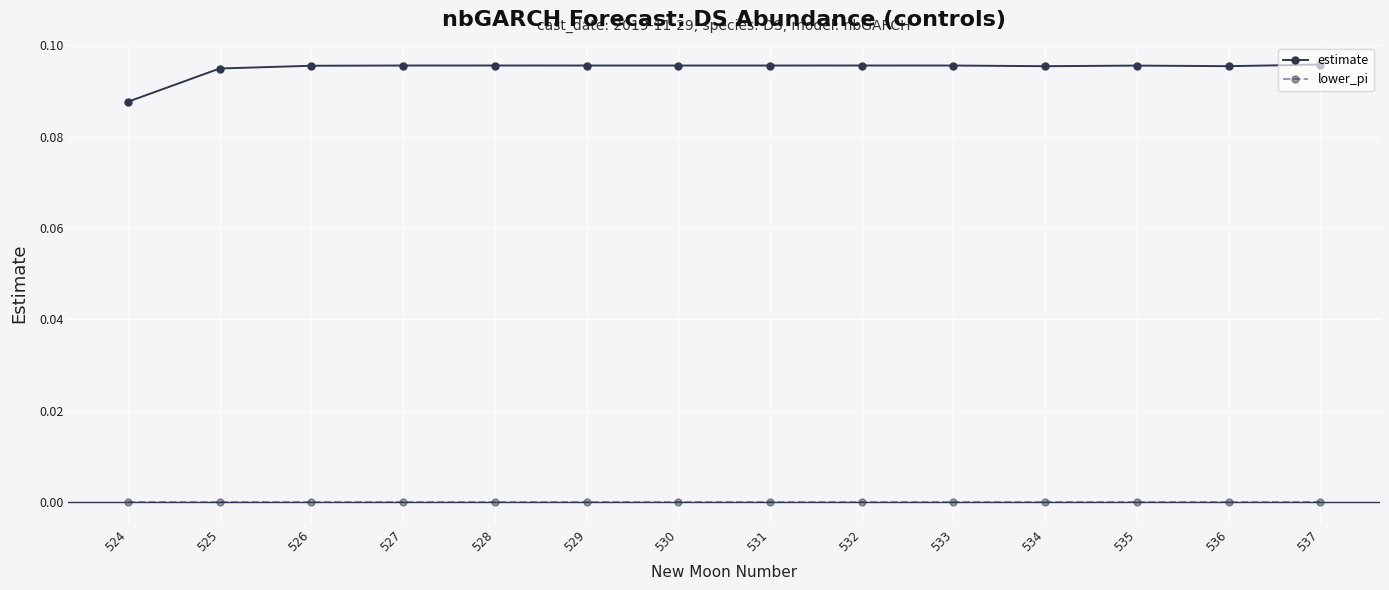

Rank the series by their average value, from lowest to highest.

lower_pi, estimate